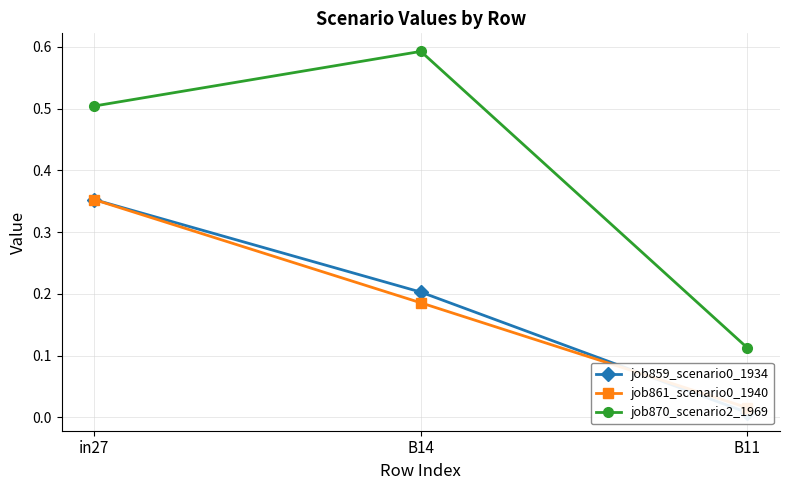

Reading left to right, what are all the values shown in this chart?

job859_scenario0_1934: 0.4	0.2	0.0
job861_scenario0_1940: 0.4	0.2	0.0
job870_scenario2_1969: 0.5	0.6	0.1